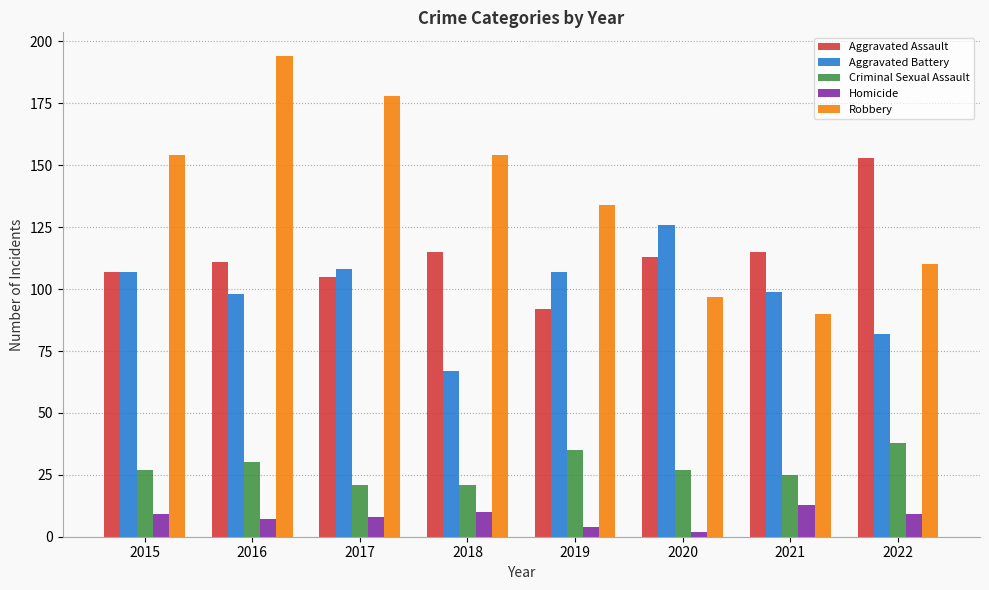

The value of Robbery at 2021 is 118. True or false?

False